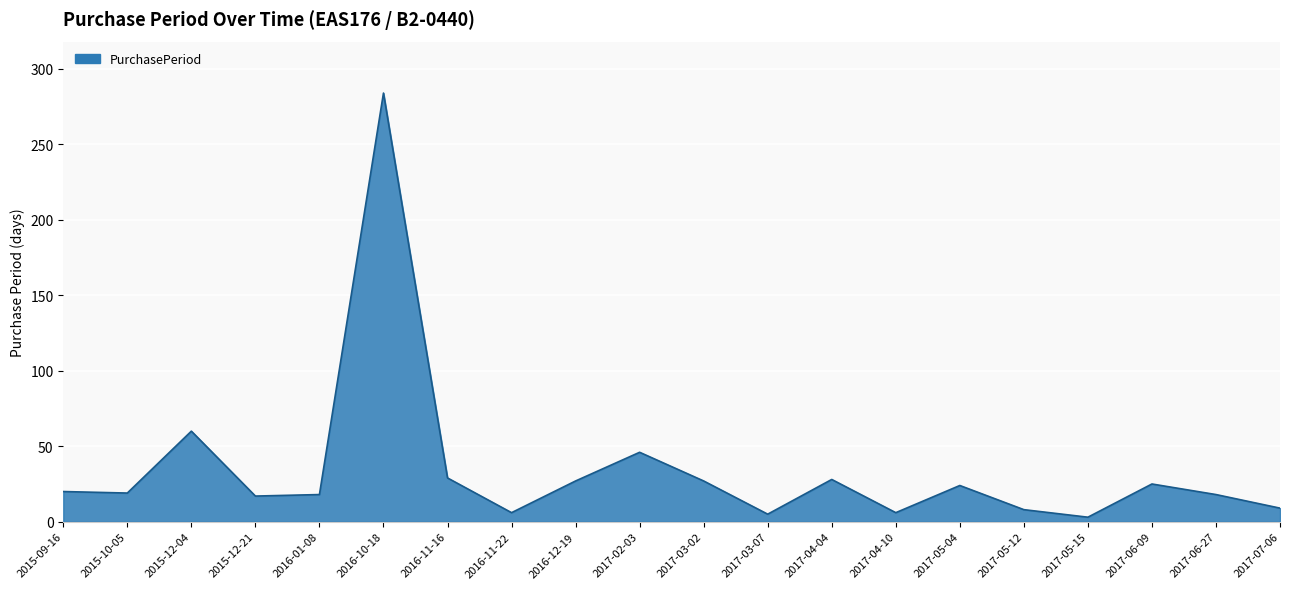

What is the smallest value displayed?

3